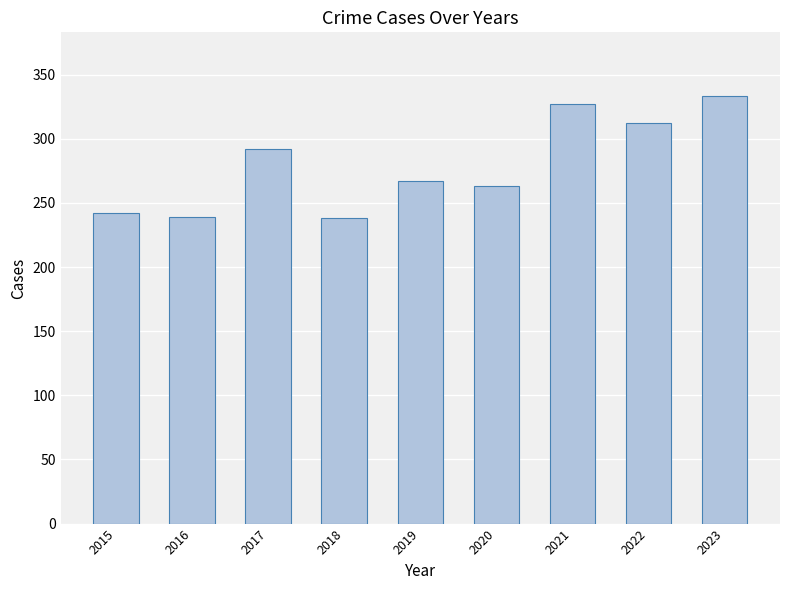

Is it true that the value at 2023 is 333?

True